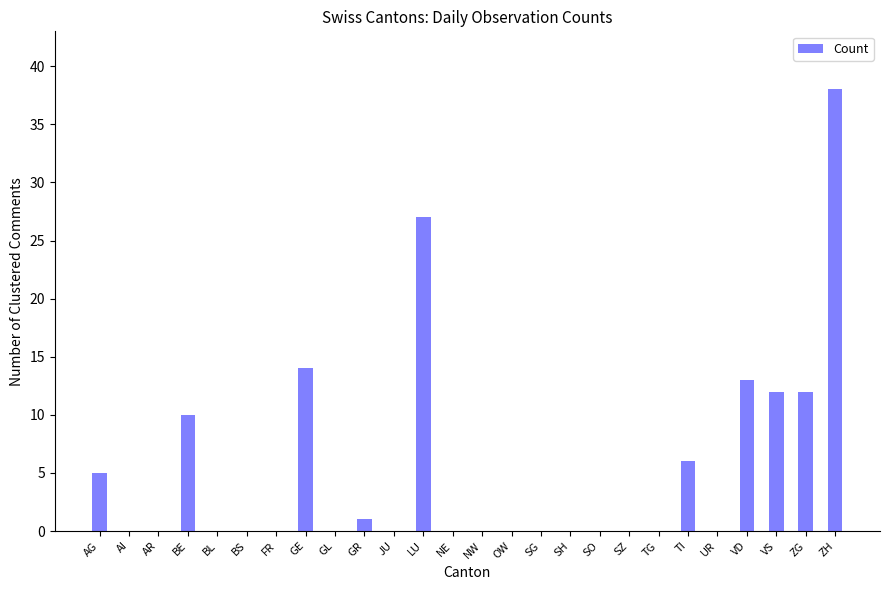

Are the bars horizontal?

No